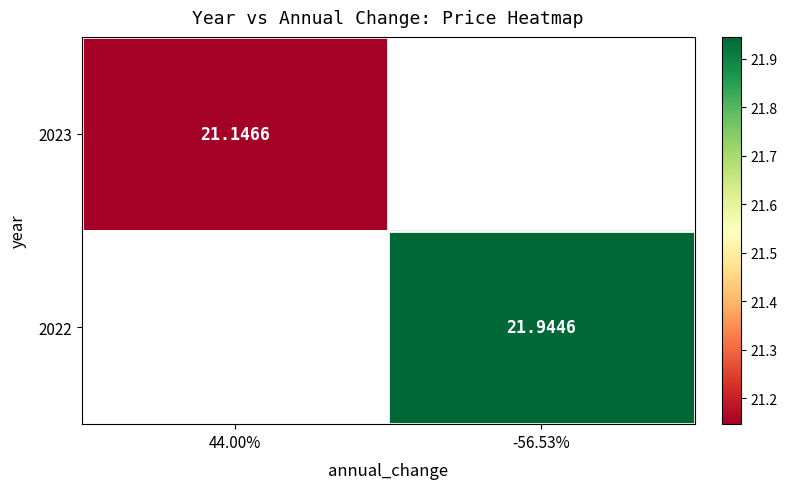

Which category has the highest value in the 2022 series?

44.00%